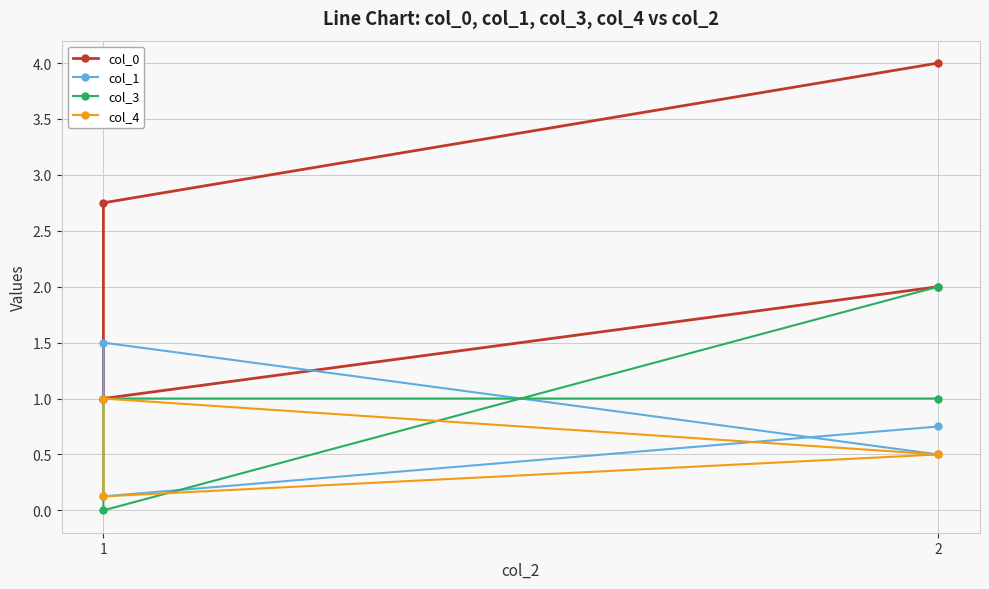

How many lines are shown in the chart?

4